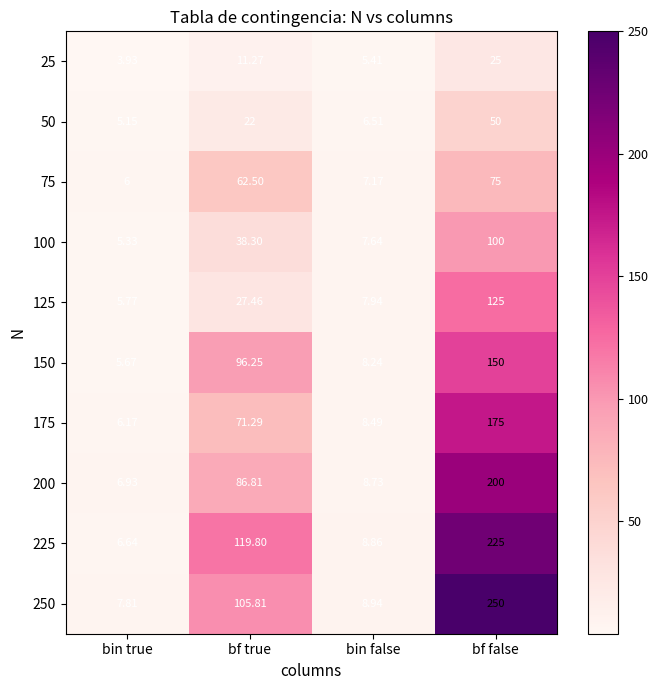

List the labels in order of 225 value, smallest first.

bin true, bin false, bf true, bf false